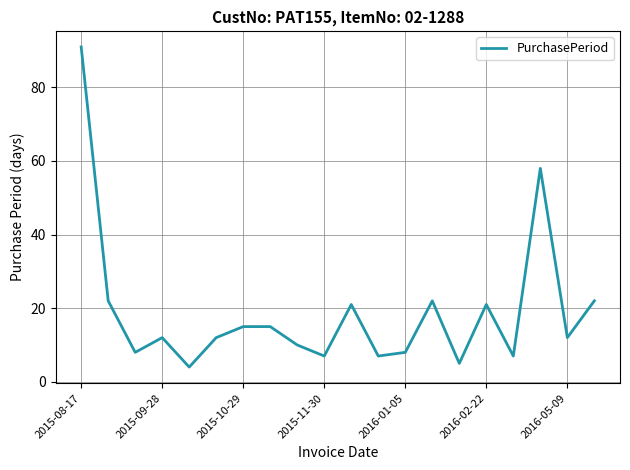

What is the difference between the maximum and minimum values?

87